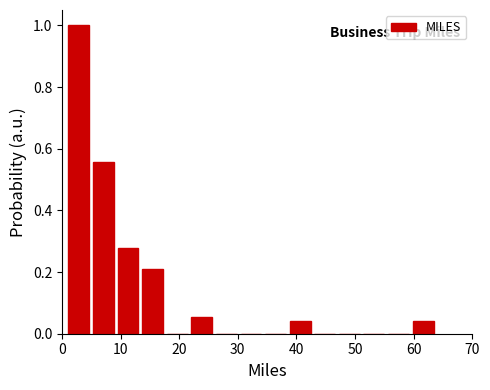

Which range on the x-axis has the tallest bar?

1 to 5